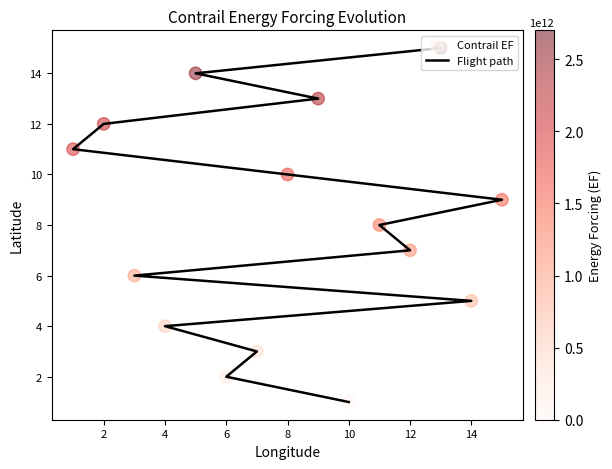

Which series has the largest total across all categories?

Flight path